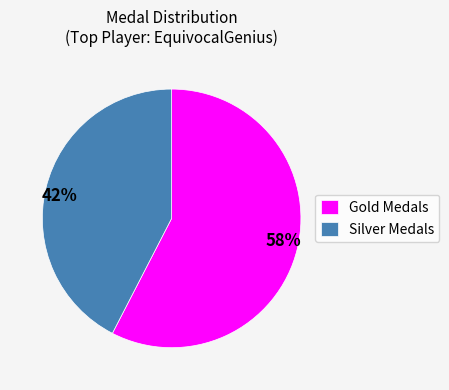

Rank the categories by value from highest to lowest.

Gold Medals, Silver Medals